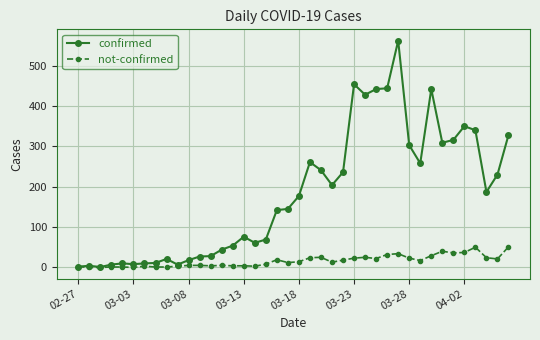

Which series has the largest total across all categories?

confirmed